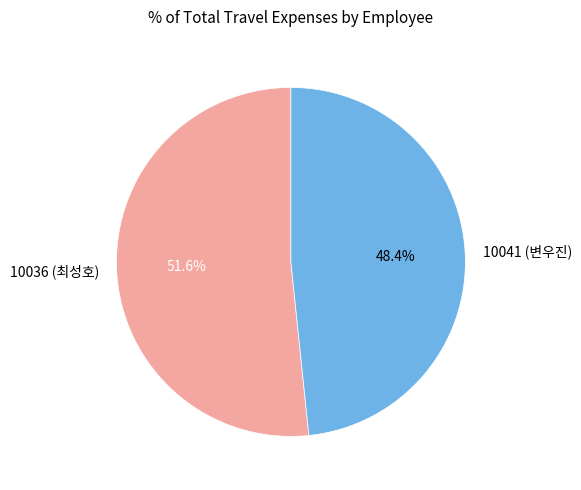

Is it true that 10036 (최성호) is 42% of the pie?

False